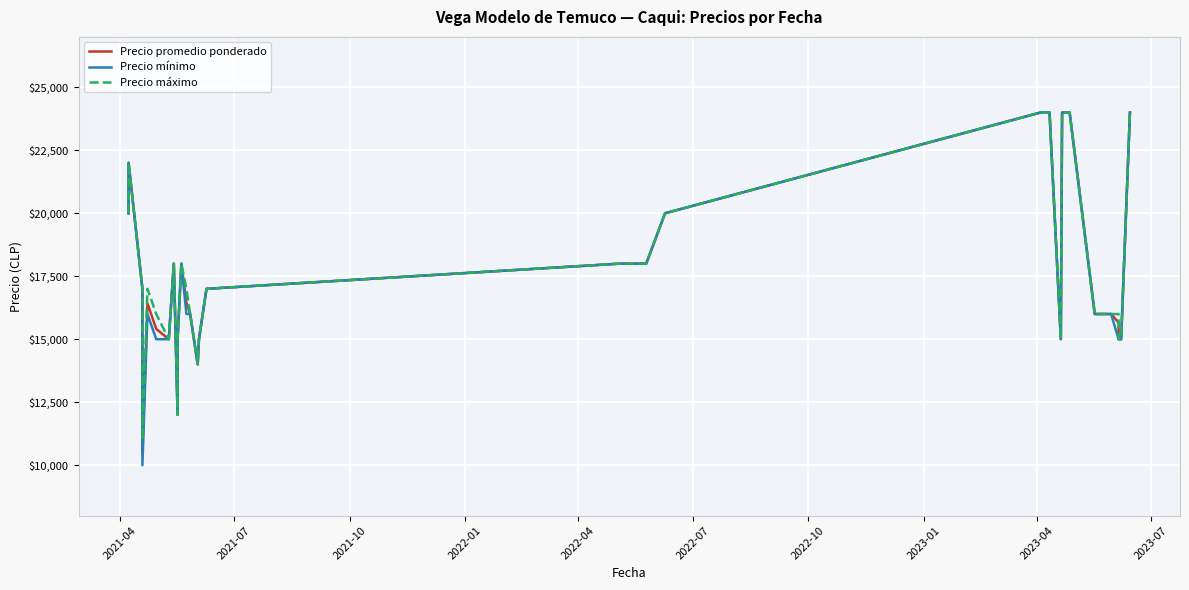

True or false: Precio máximo and Precio promedio ponderado intersect in this chart.

False